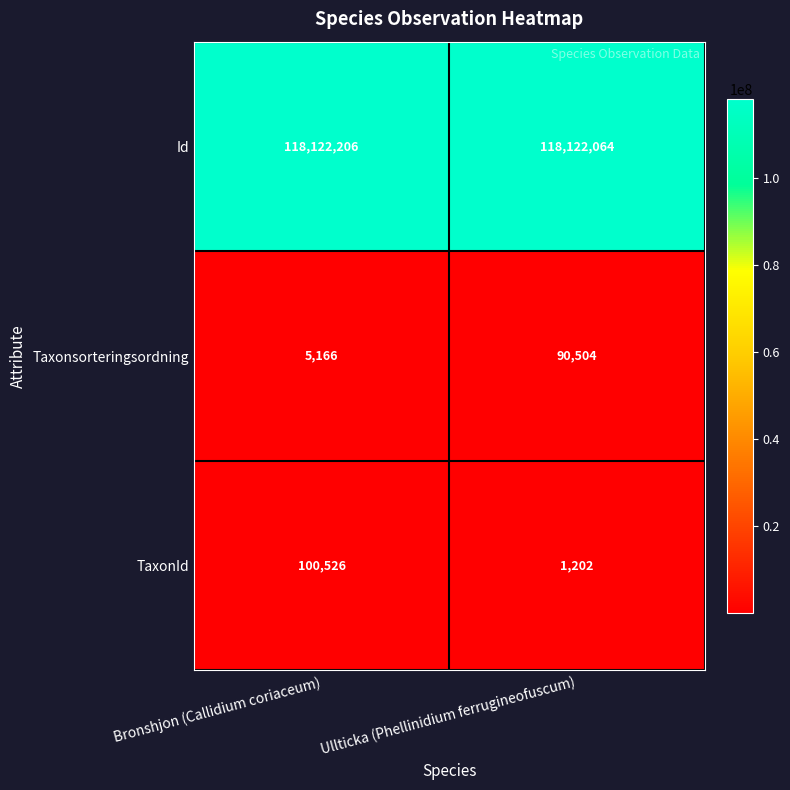

Between Bronshjon (Callidium coriaceum) and Ullticka (Phellinidium ferrugineofuscum), which series saw the biggest shift?

TaxonId